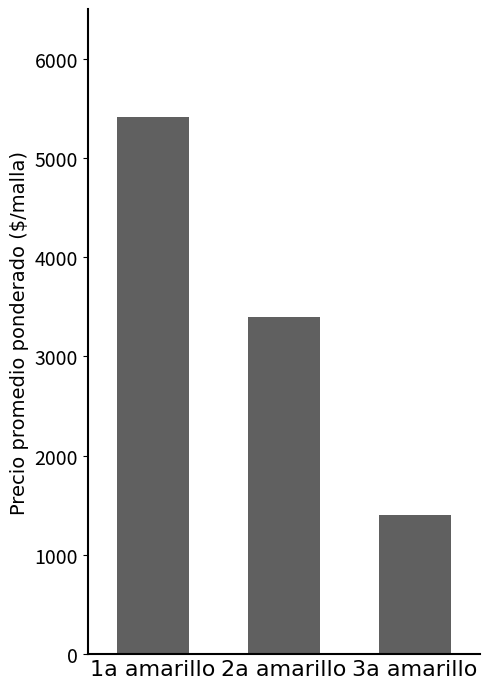

What is the difference between the values at 3a amarillo and 2a amarillo?

1993